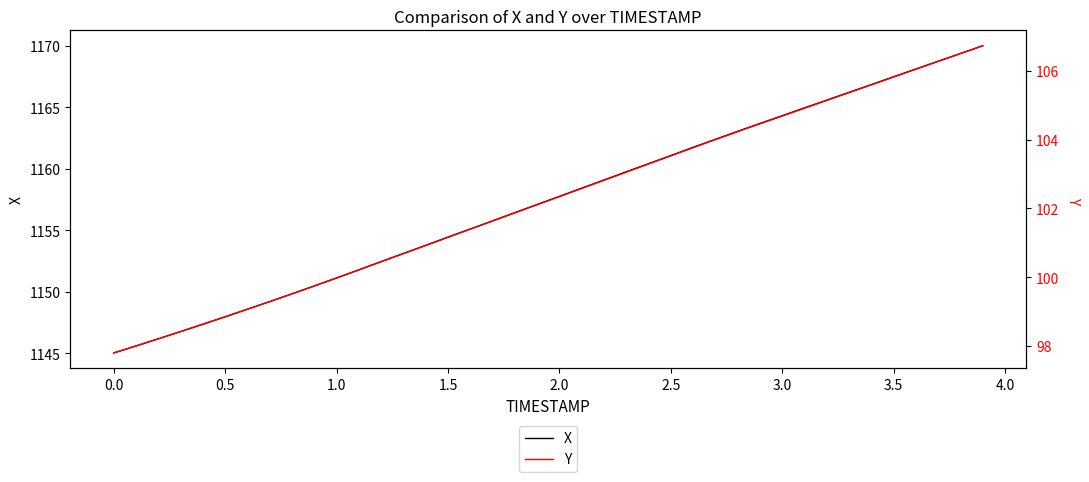

What is the highest value of the X series?

1170.0